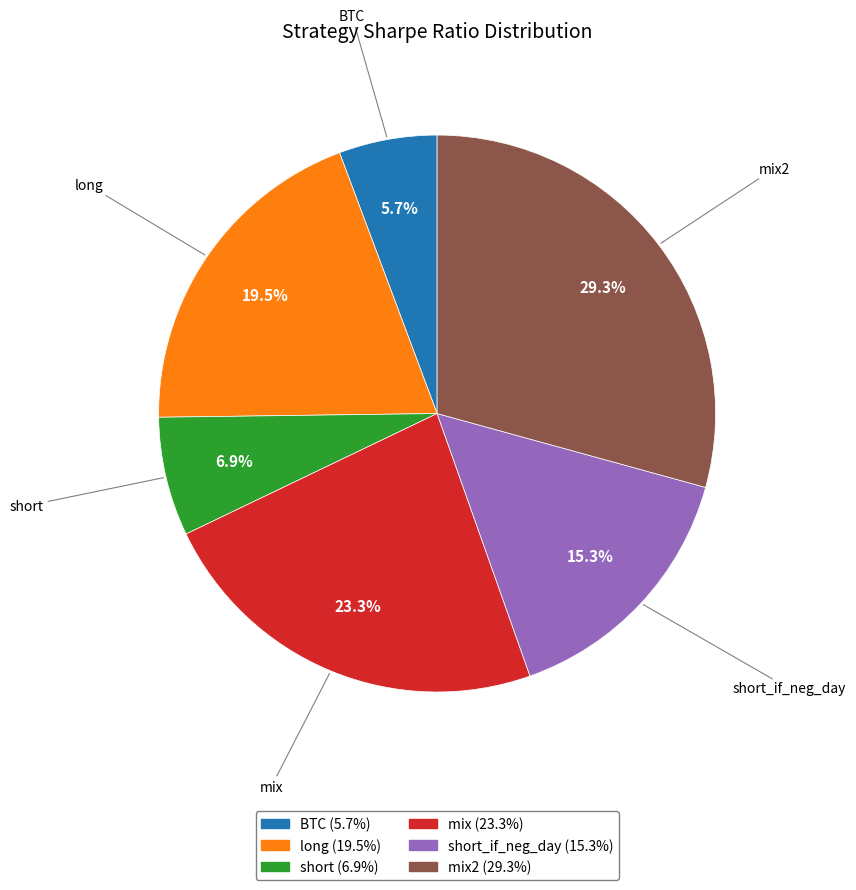

Does any single category account for the majority?

No